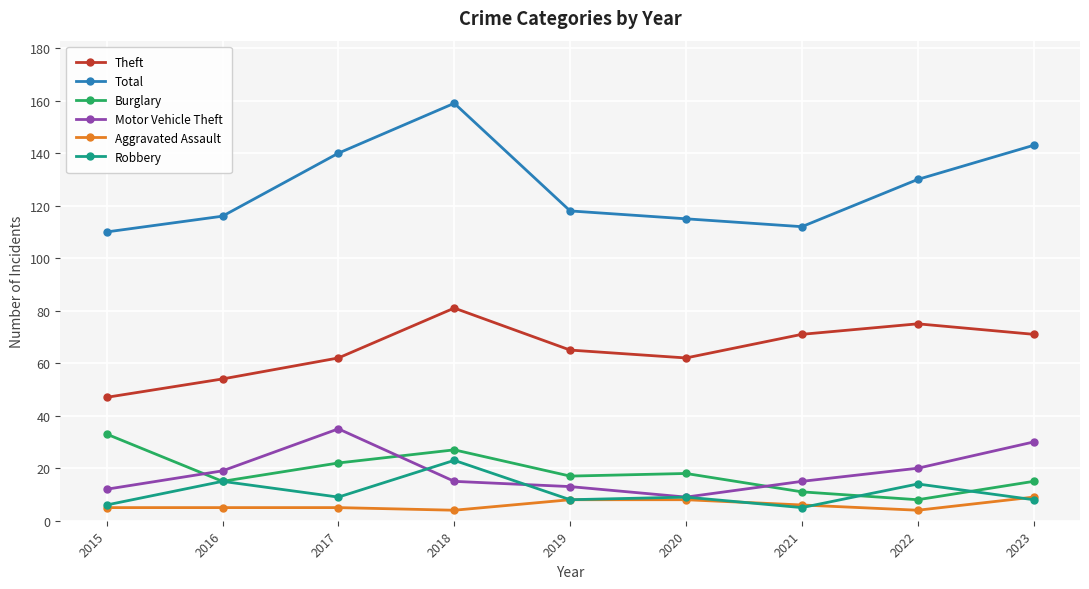

How many interior local valleys does the Theft series have?

1